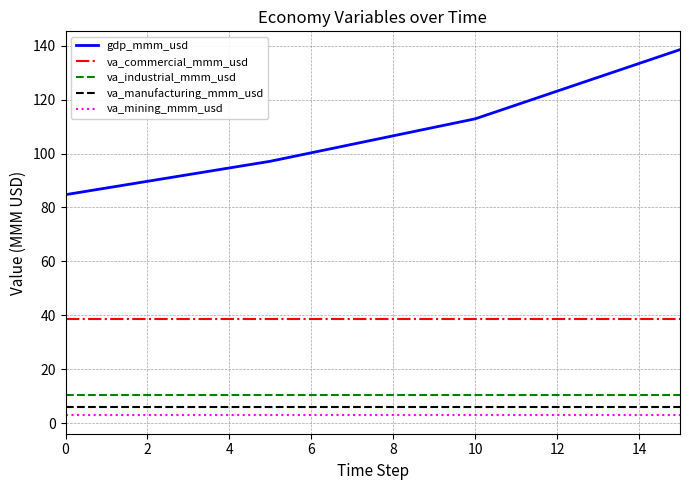

Which series has the largest total across all categories?

gdp_mmm_usd